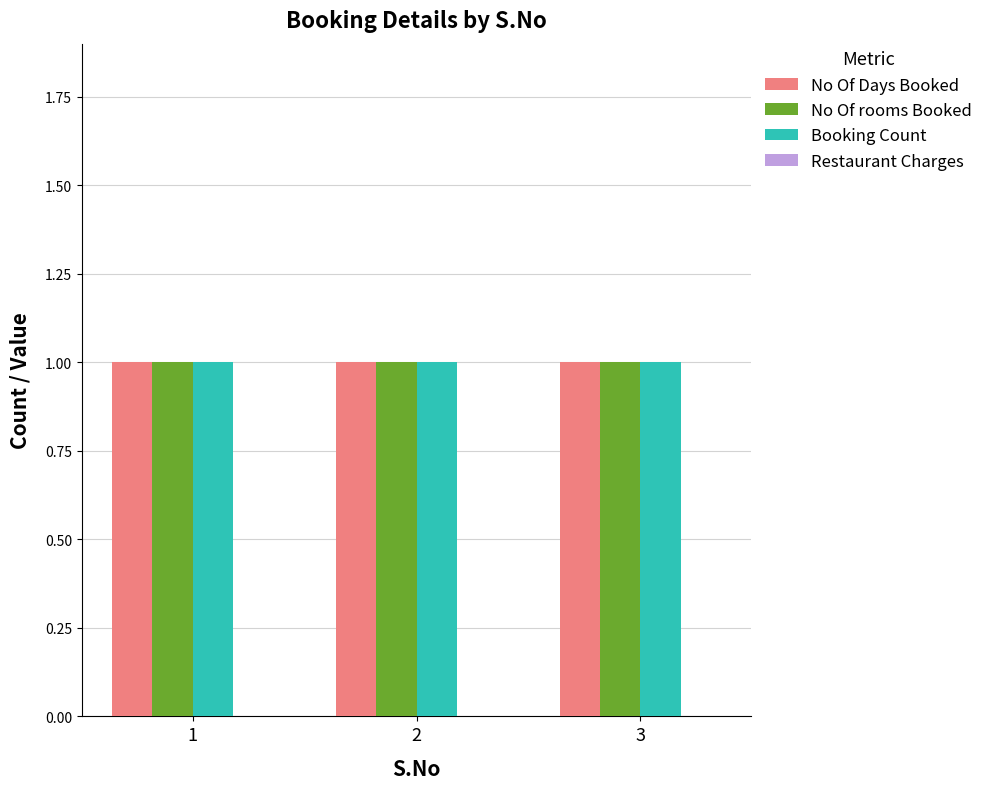

What is the value of the No Of rooms Booked bar at the 2nd from the left?

1